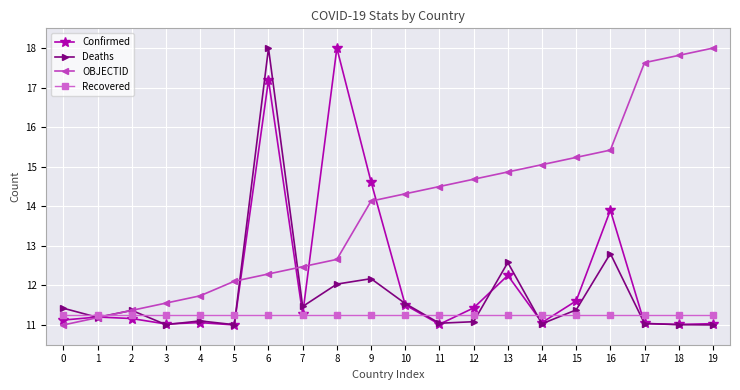

Between 1 and 18, which series saw the biggest shift?

OBJECTID